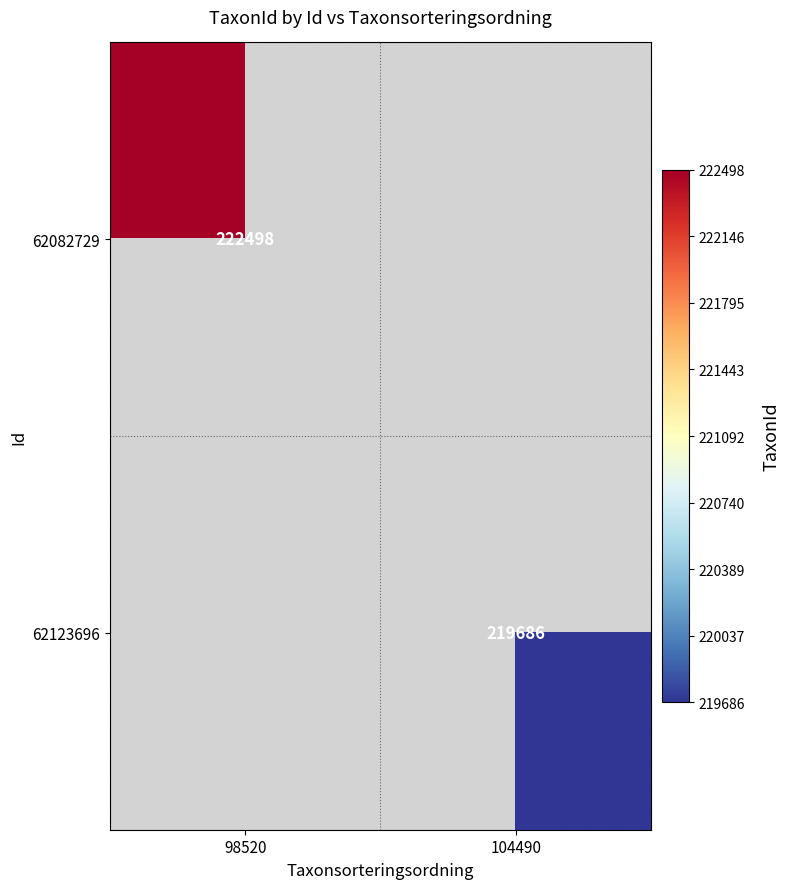

The 62082729 series shows 222498 at 98520. True or false?

True